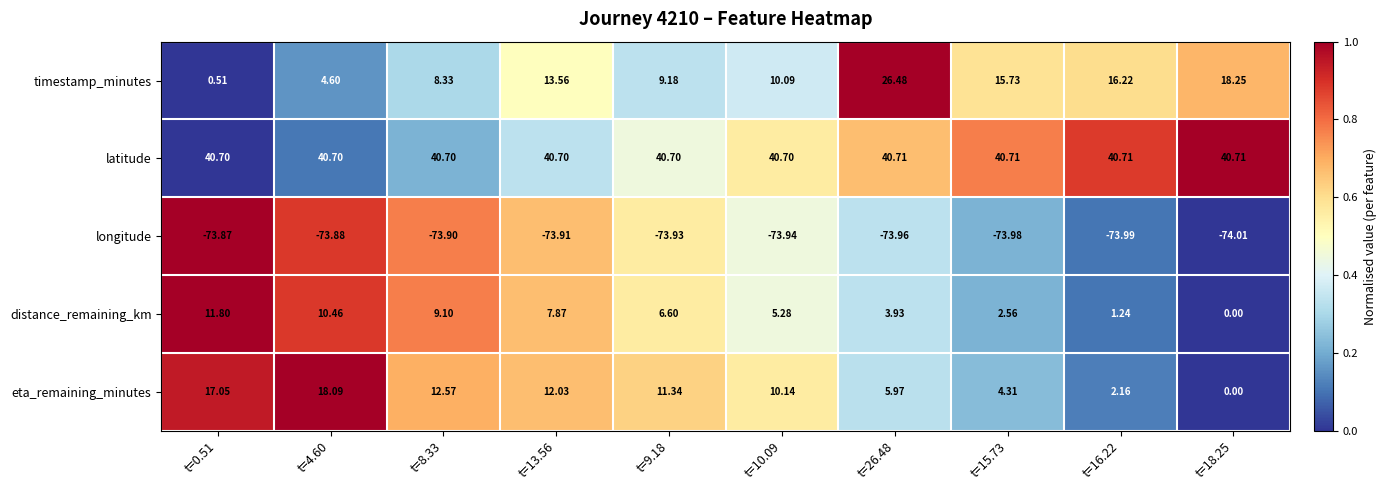

Which series has the widest spread of values?

timestamp_minutes